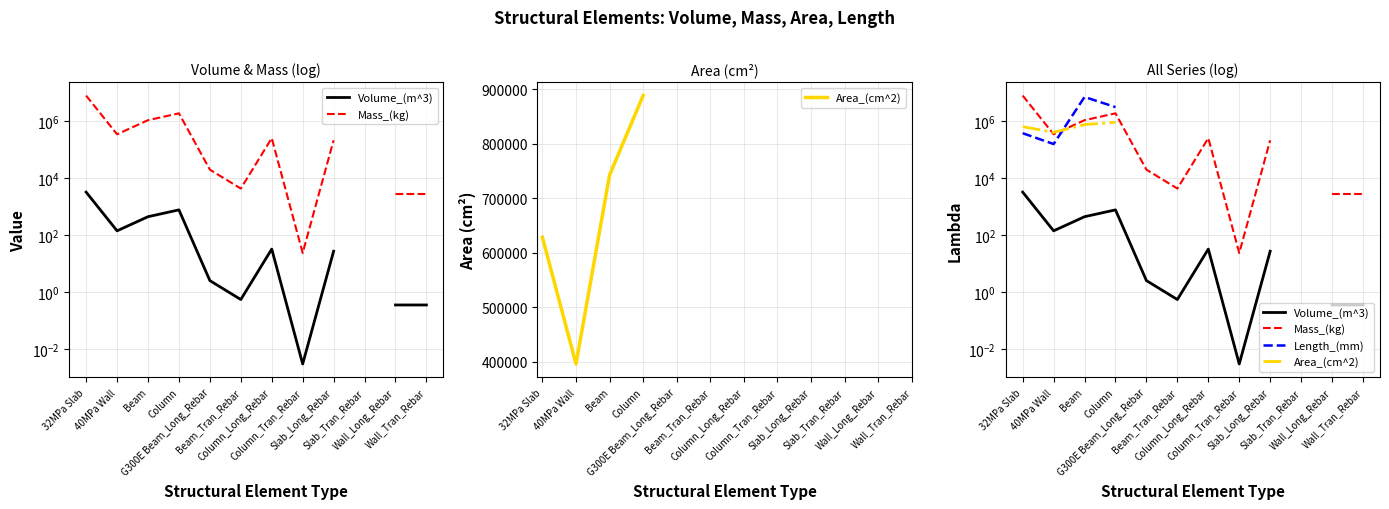

Which label corresponds to the smallest value in the chart?

Column_Tran_Rebar